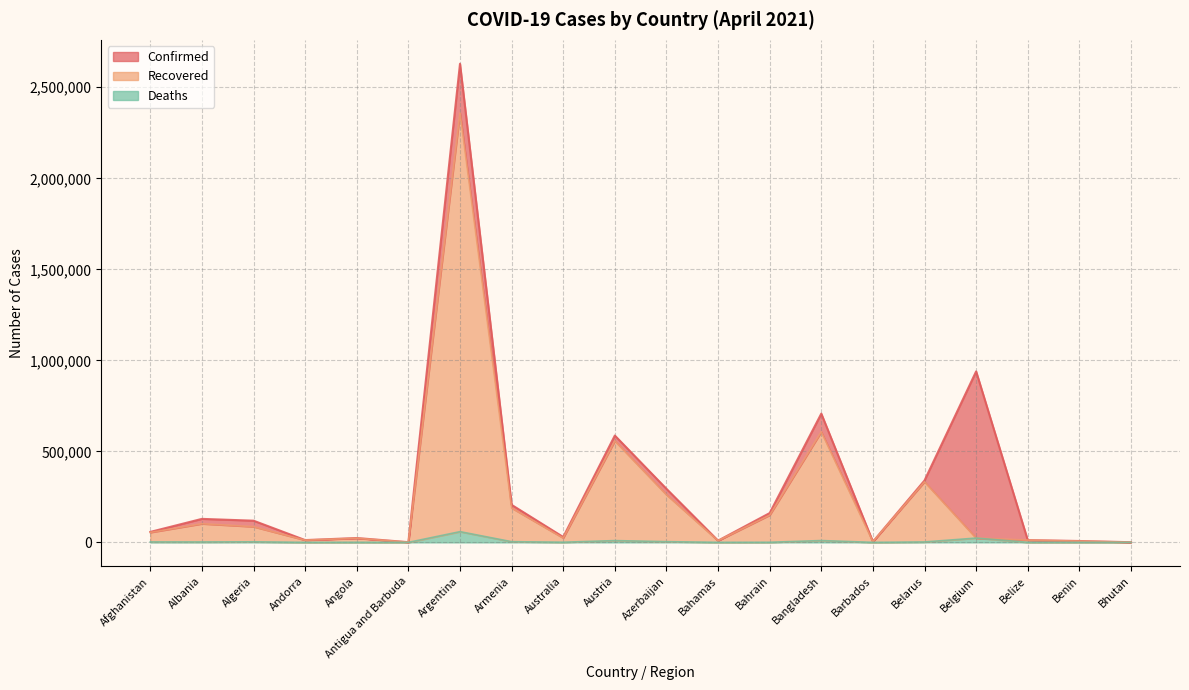

What is the greatest value displayed?

2629156